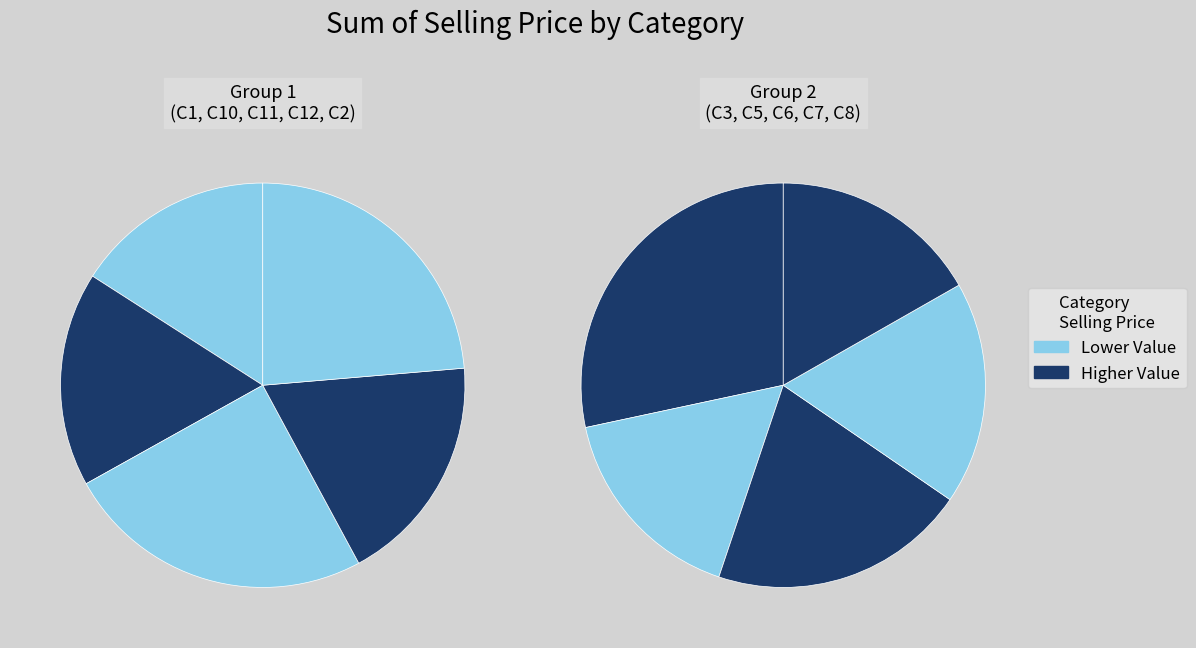

What is the change in value from C11 to C12?

-6442.2